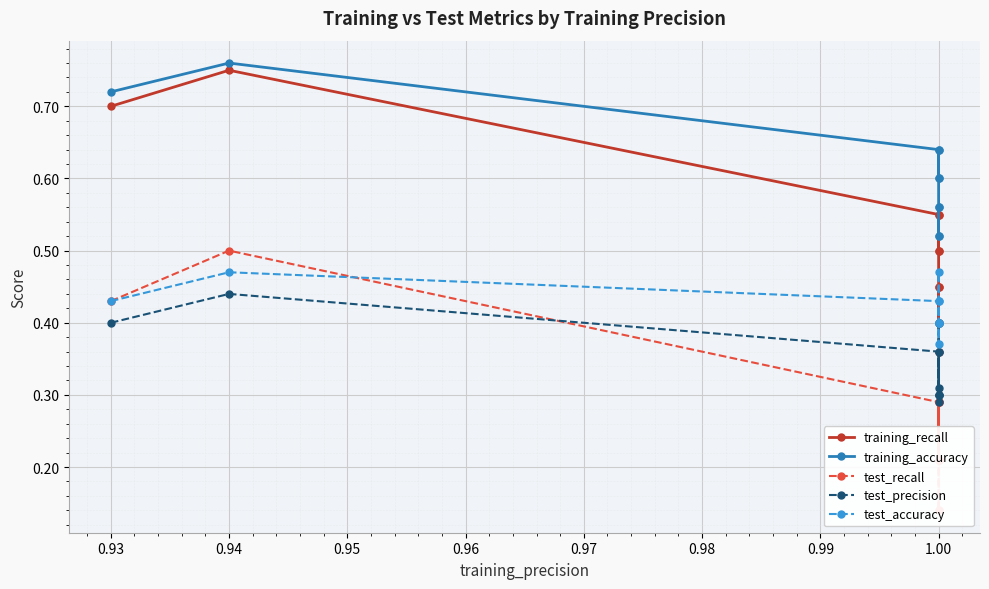

What are all the series names shown in the legend?

training_recall, training_accuracy, test_recall, test_precision, test_accuracy